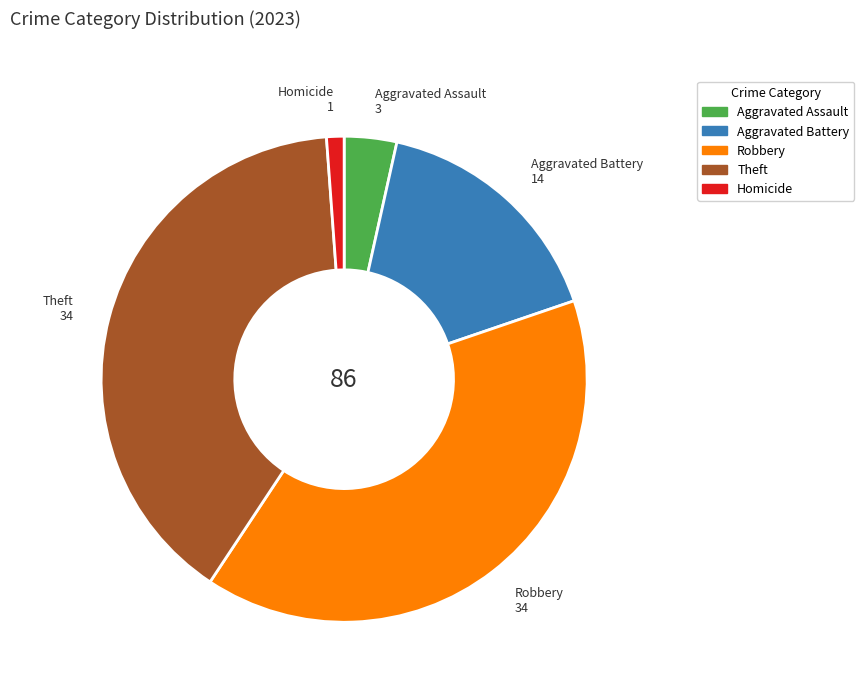

Do Homicide and Robbery together represent more than half of the pie?

No